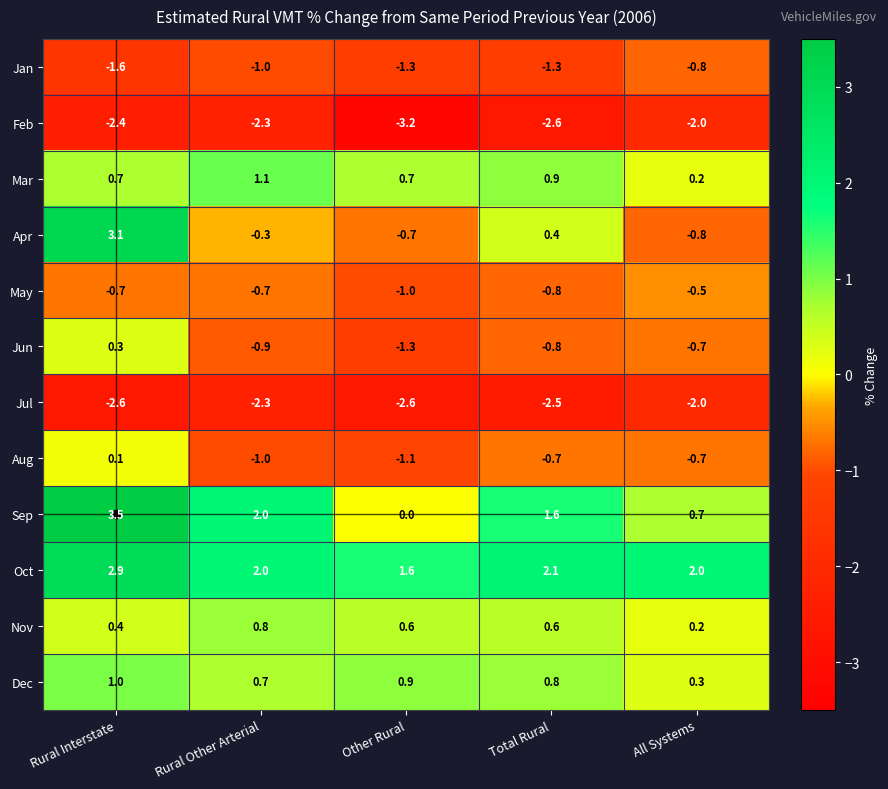

What is the total value across all series at Rural Interstate?

4.7